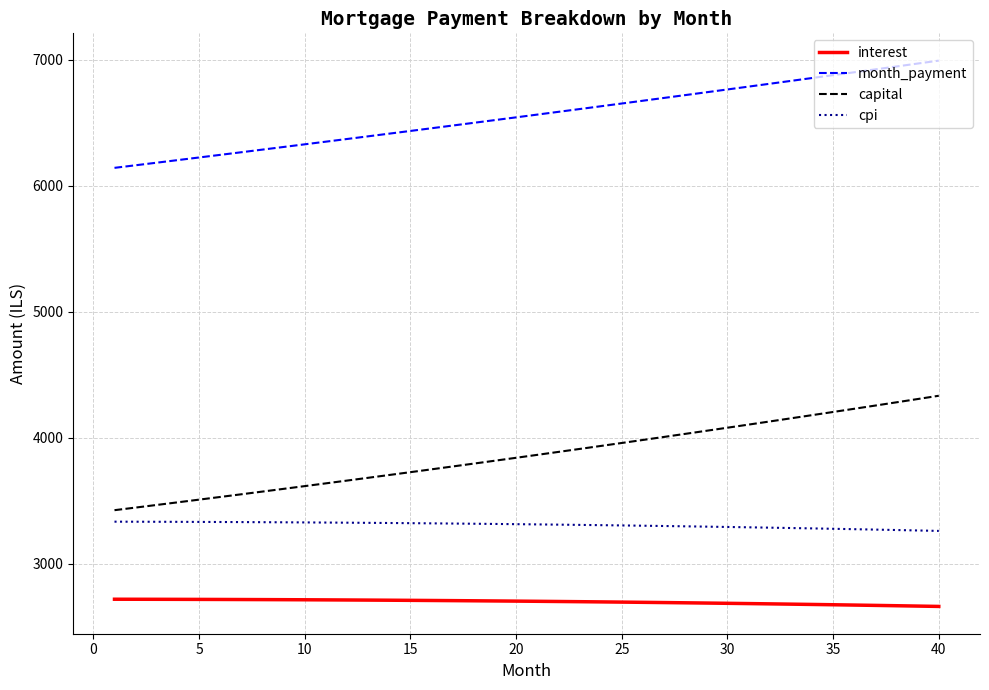

True or false: cpi and month_payment cross at least once.

False